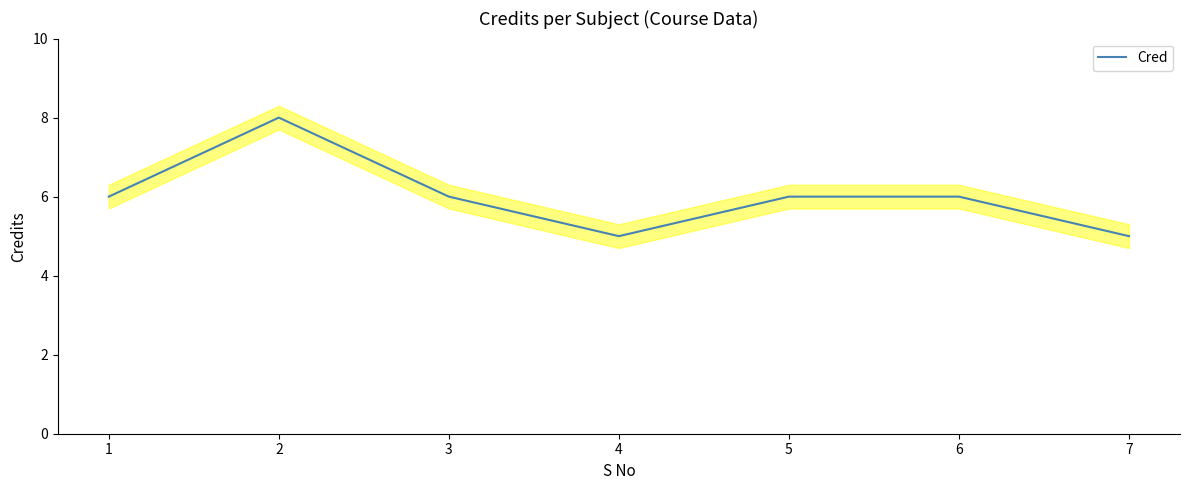

The value at 1 is 9. True or false?

False